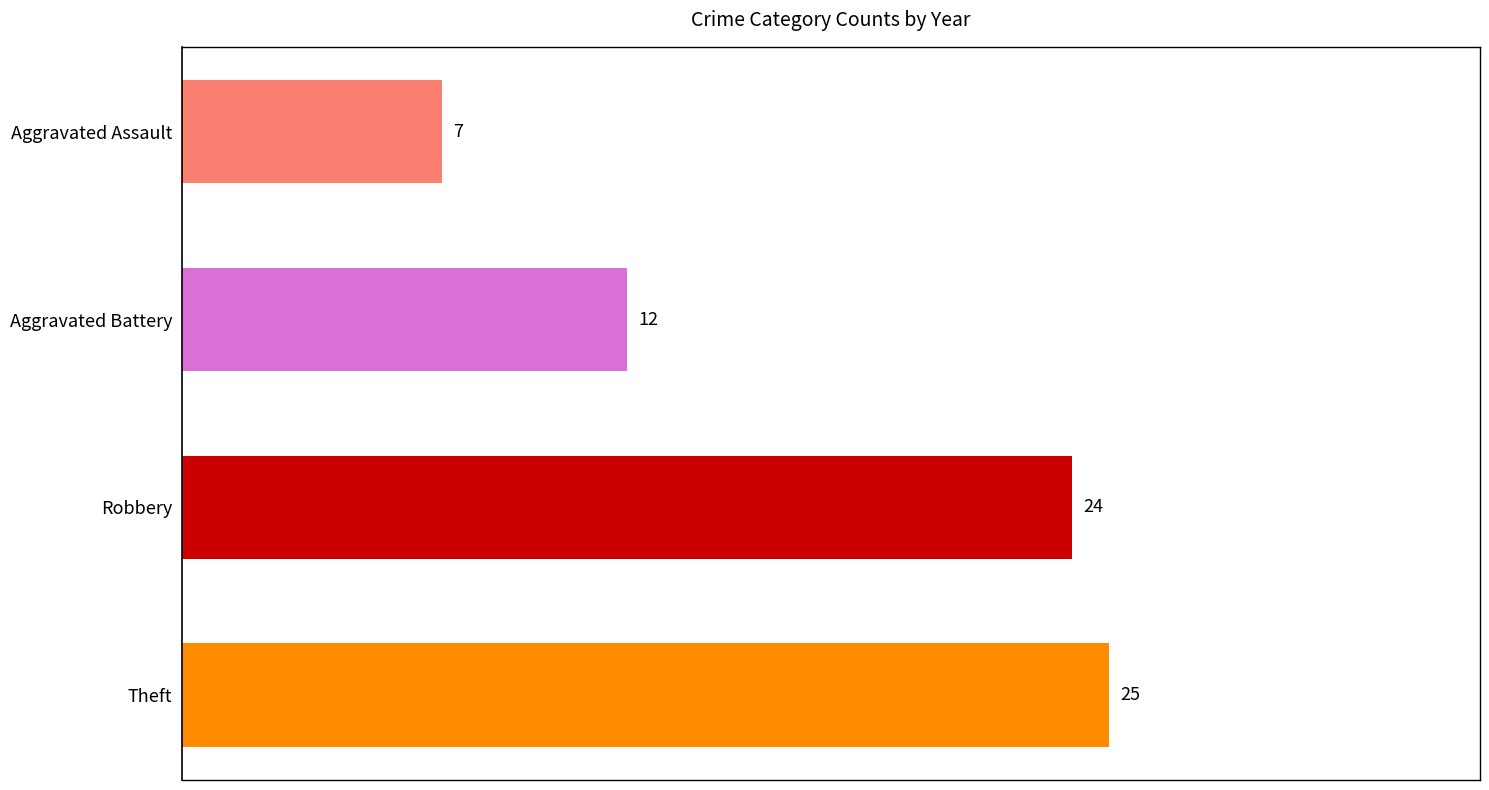

List the labels in order of value, largest first.

Theft, Robbery, Aggravated Battery, Aggravated Assault